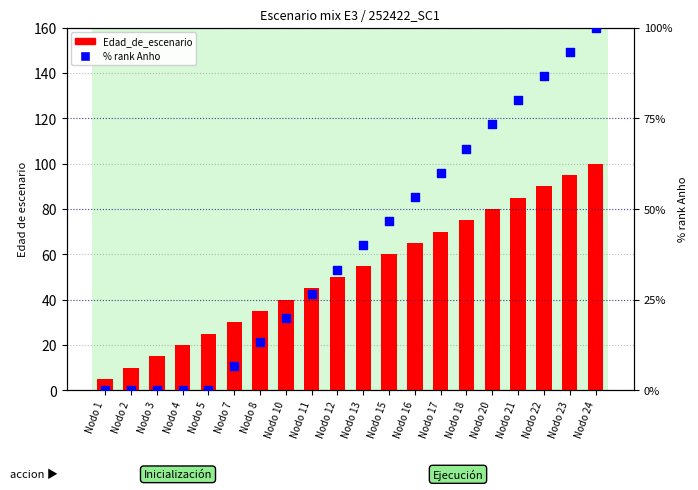

Which series has the widest spread of Y values?

% rank Anho